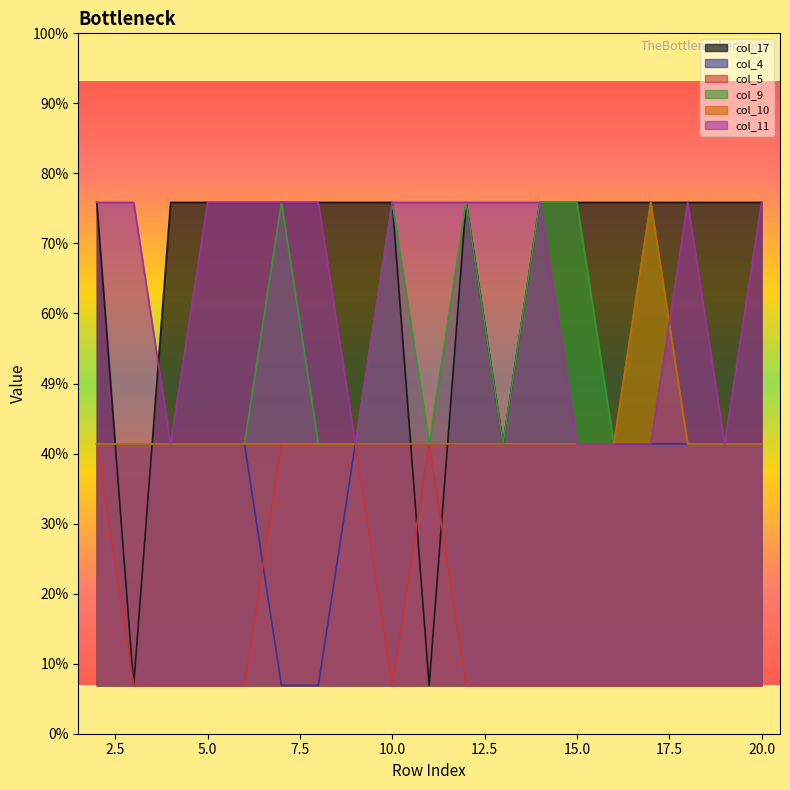

Reading left to right, transcribe all the data shown in this chart.

col_17: 2=3	3=1	4=3	5=3	6=3	7=3	8=3	9=3	10=3	11=1	12=3	13=2	14=3	15=3	16=3	17=3	18=3	19=3	20=3
col_4: 2=2	3=2	4=2	5=2	6=2	7=1	8=1	9=2	10=2	11=2	12=2	13=2	14=2	15=2	16=2	17=2	18=2	19=2	20=2
col_5: 2=2	3=1	4=1	5=1	6=1	7=2	8=2	9=2	10=1	11=2	12=1	13=1	14=1	15=1	16=1	17=1	18=1	19=1	20=1
col_9: 2=2	3=2	4=2	5=2	6=2	7=3	8=2	9=2	10=3	11=2	12=3	13=2	14=3	15=3	16=2	17=3	18=2	19=2	20=2
col_10: 2=2	3=2	4=2	5=2	6=2	7=2	8=2	9=2	10=2	11=2	12=2	13=2	14=2	15=2	16=2	17=3	18=2	19=2	20=2
col_11: 2=3	3=3	4=2	5=3	6=3	7=3	8=3	9=2	10=3	11=3	12=3	13=3	14=3	15=2	16=2	17=2	18=3	19=2	20=3